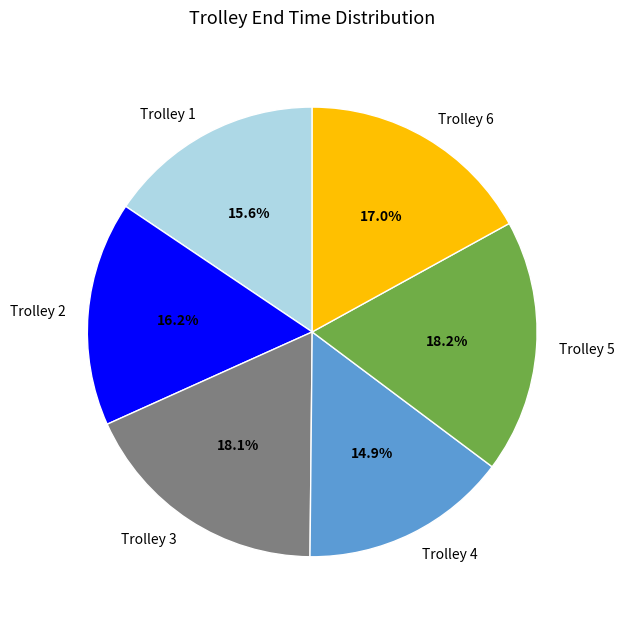

Is there any slice that represents more than half of the pie?

No